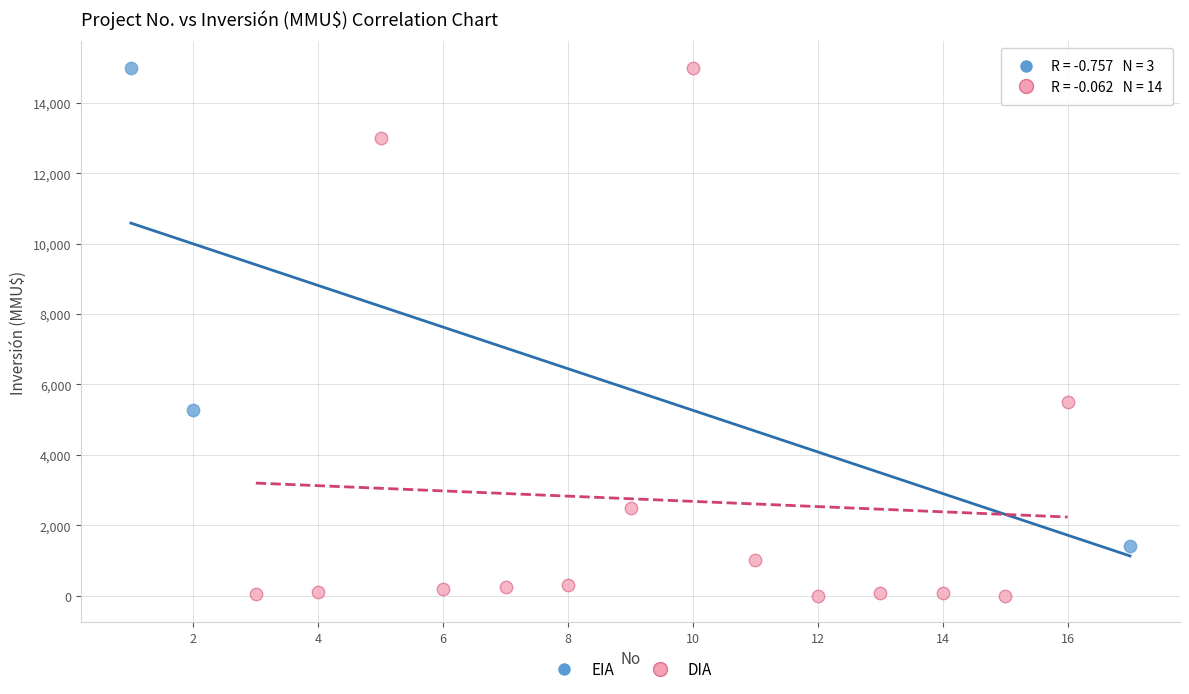

Which series has the largest Y range (max minus min)?

DIA